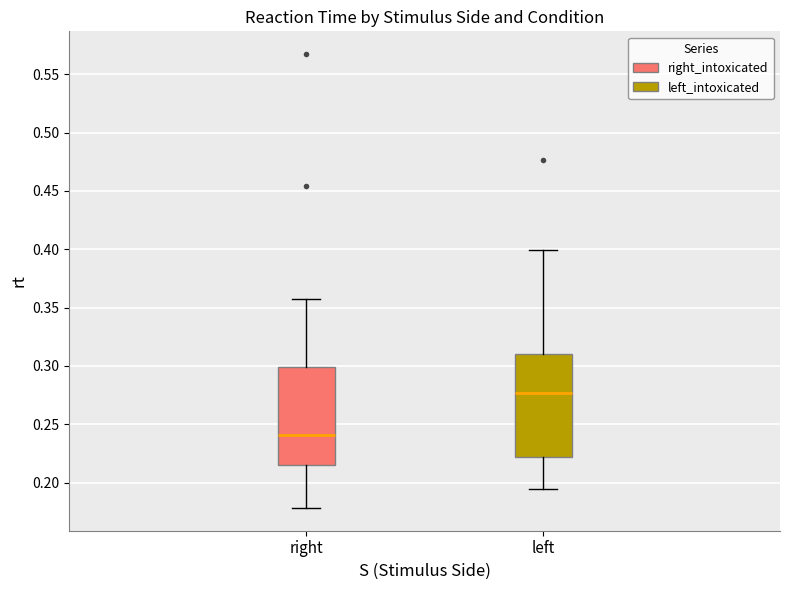

Which box has the highest median line?

left